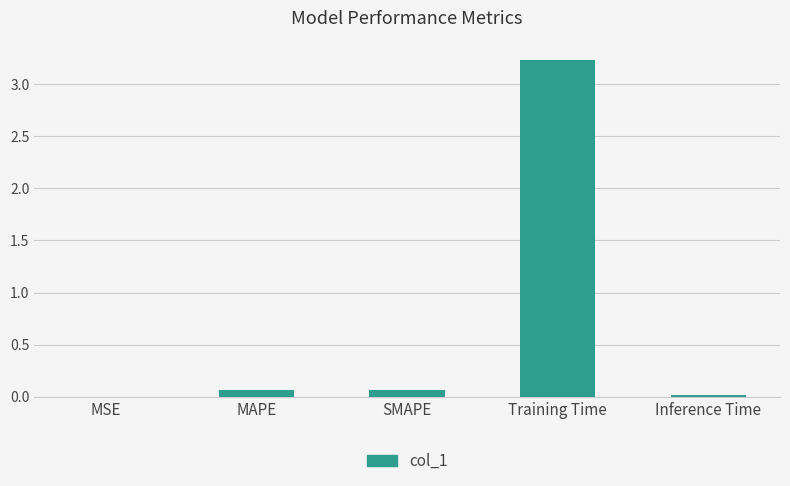

What is the sum of all values?

3.4